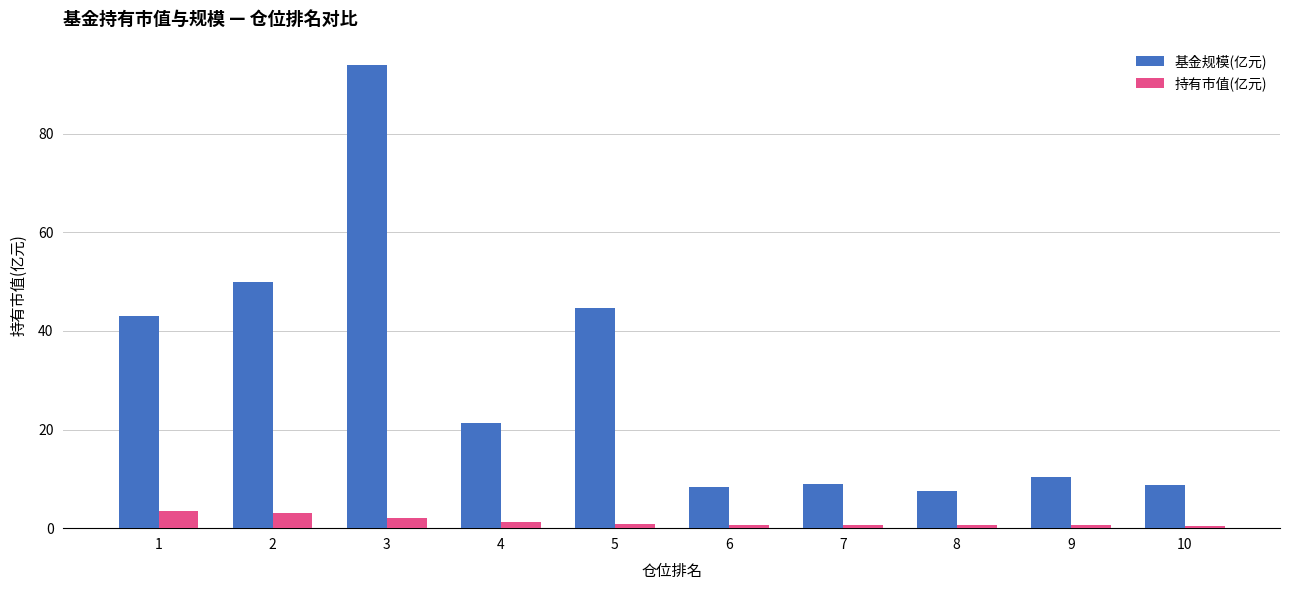

The value of 基金规模(亿元) at 1 is 43.1. True or false?

True